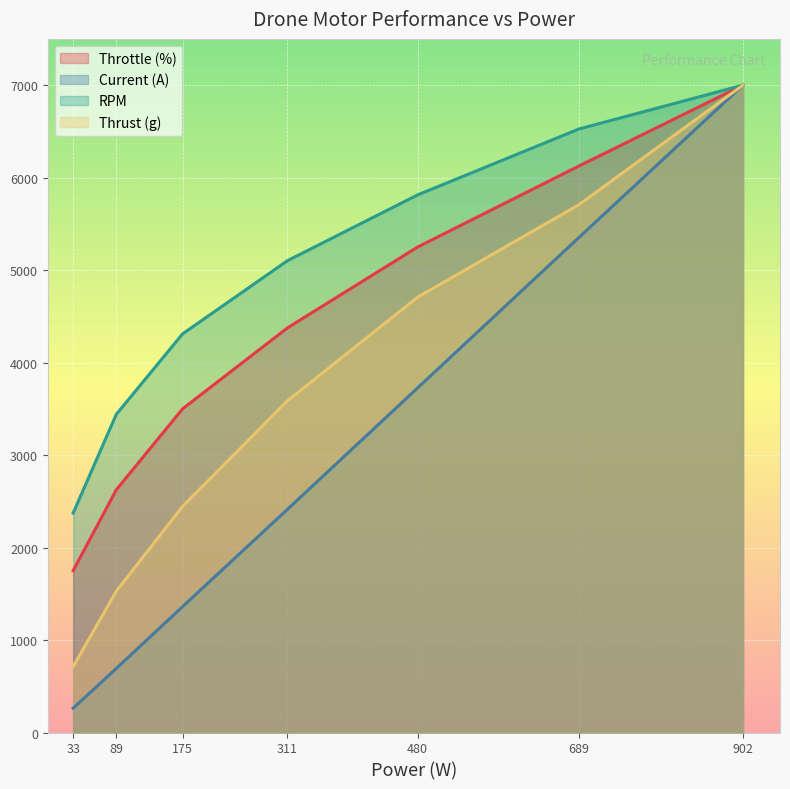

What is the difference between the second highest and second lowest values in the Current (A) series?

4658.7